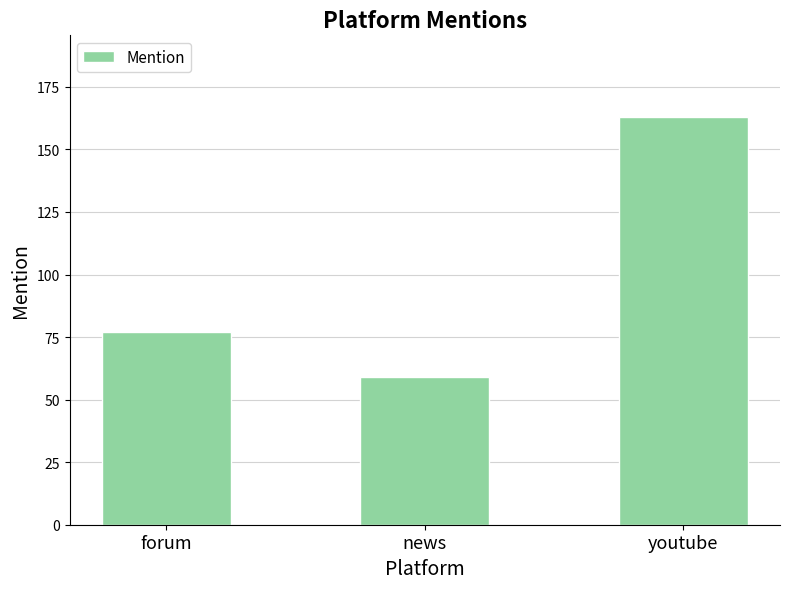

What is the change in value from news to youtube?

+104